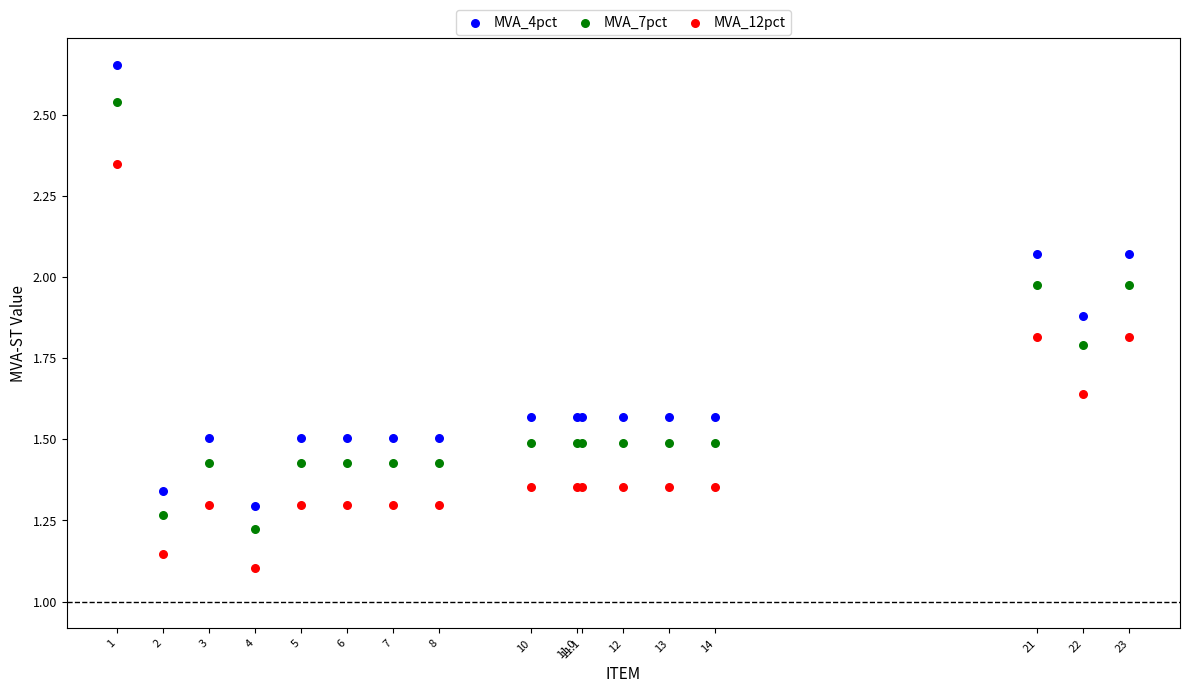

Which series contains the highest Y value?

MVA_4pct